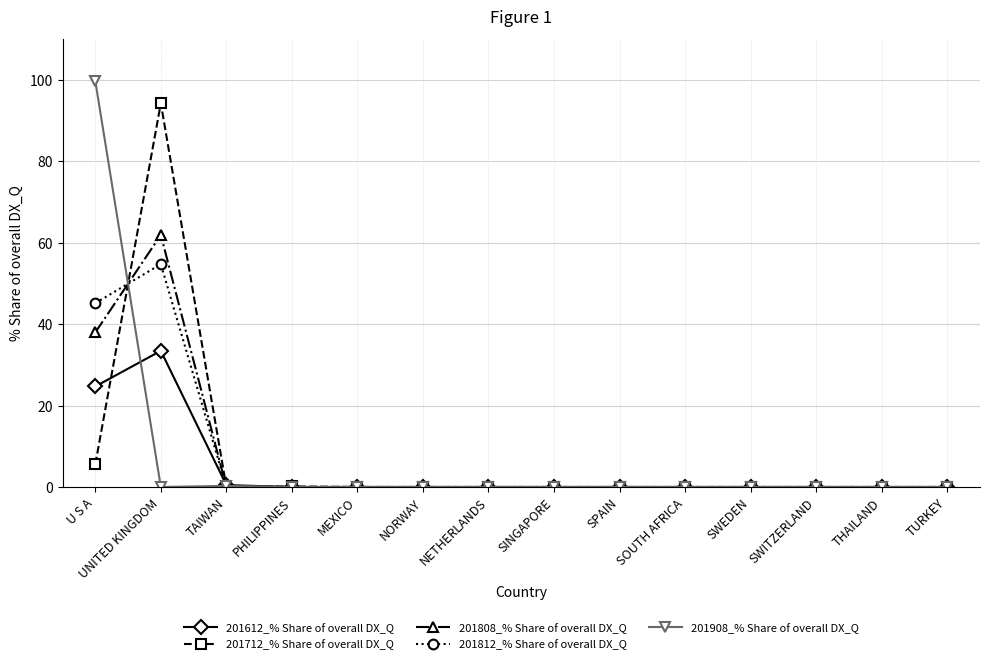

Where is 201808_% Share of overall DX_Q nearest to the value 30?

U S A